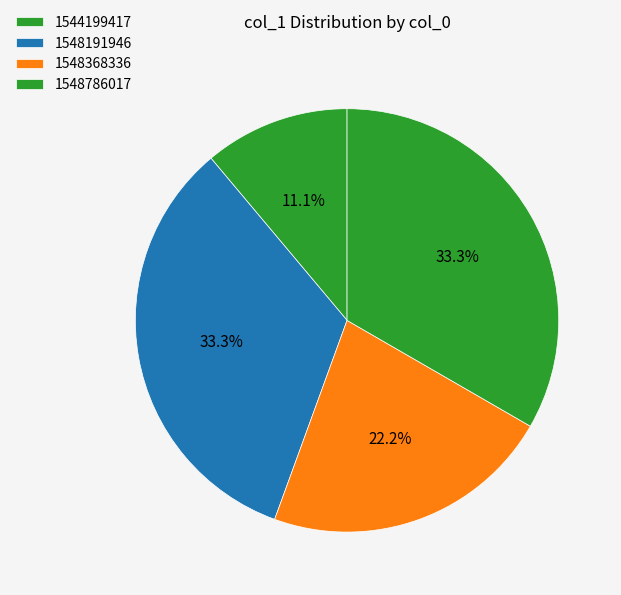

Does 1548191946 account for over 50% of the chart?

No